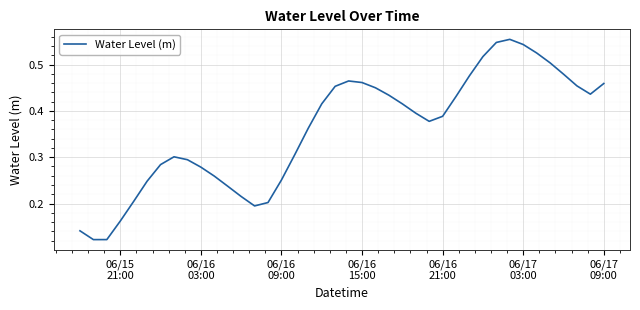

Does the chart display data point markers on the line(s)?

No